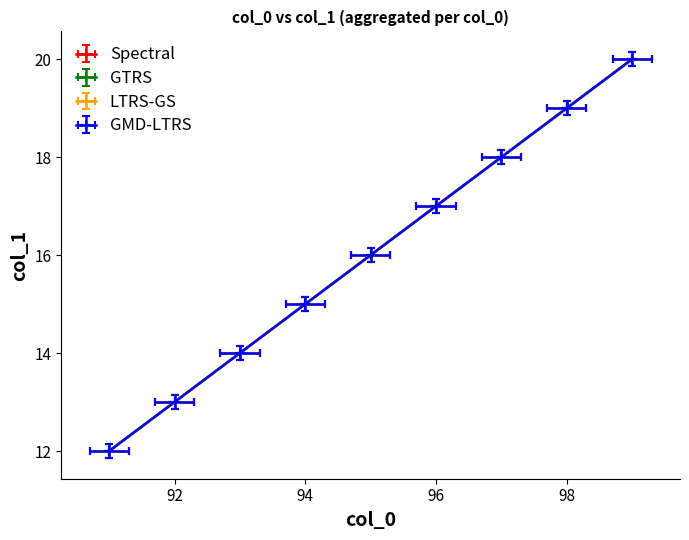

How many lines are shown in the chart?

4